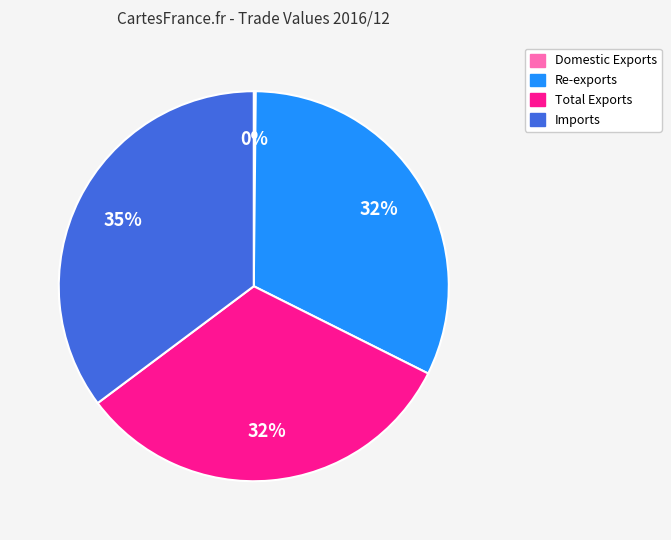

Does any single category account for the majority?

No